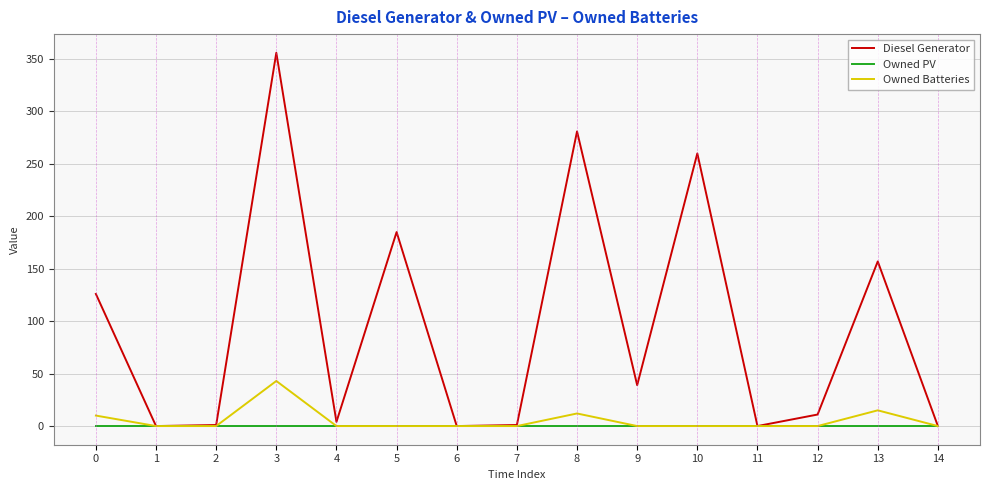

Which series has the largest total across all categories?

Diesel Generator